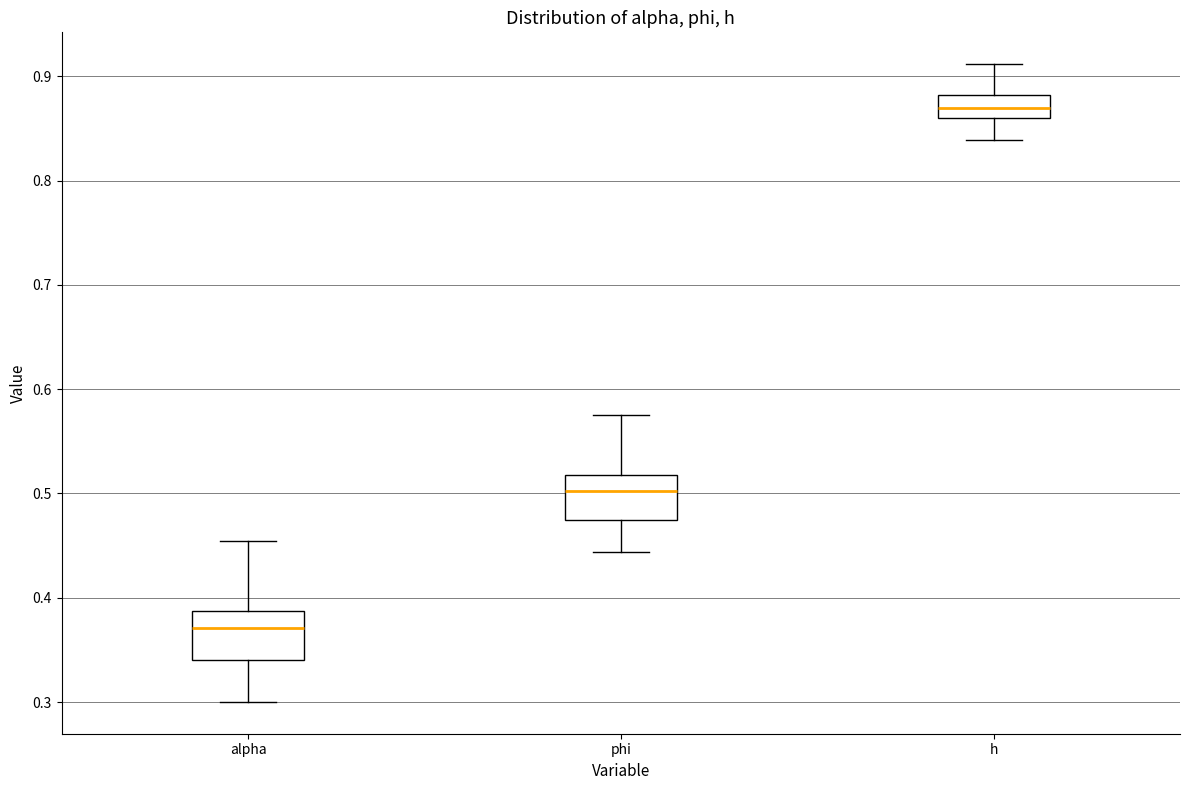

Where does the lower whisker of the box for alpha end on the y-axis? The values are not printed on the chart, so give them approximately, as read against the axis.

0.30